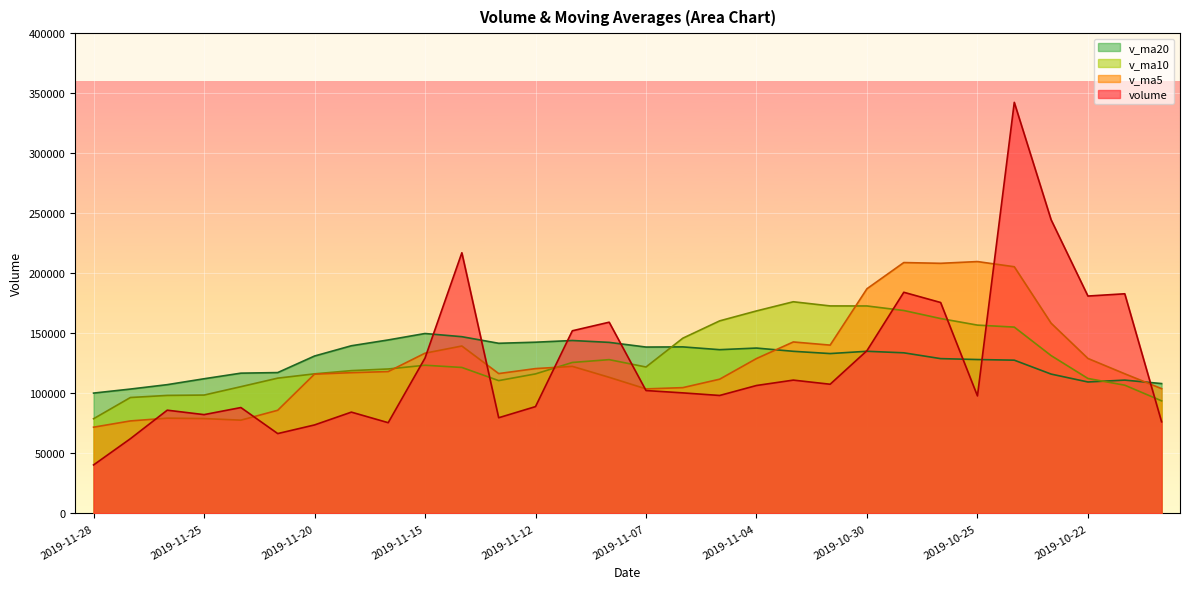

How many lines are shown in the chart?

4